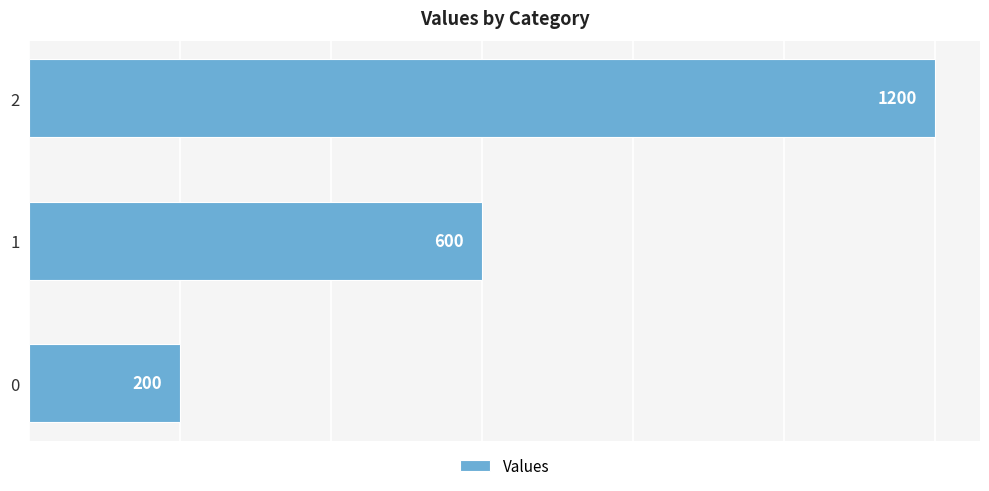

Reading bottom to top, list all the values displayed in this chart.

0=200	1=600	2=1200